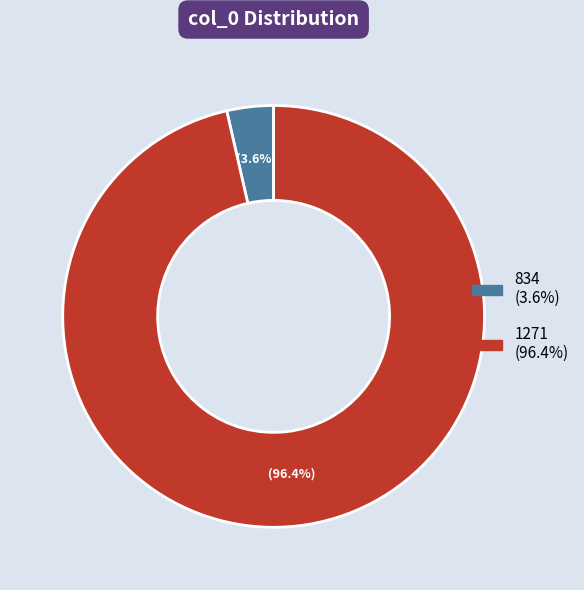

How much of the chart is everything except 1271?

3.6%